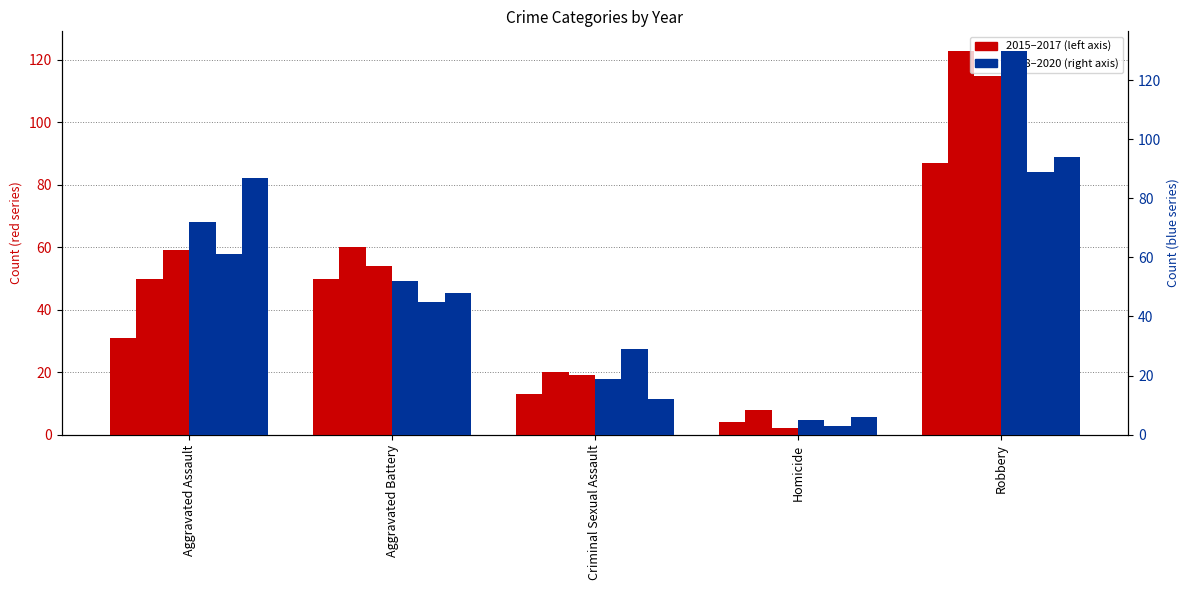

Reading left to right, what are all the values shown in this chart?

2015: 31	50	13	4	87
2016: 50	60	20	8	123
2017: 59	54	19	2	115
2018: 72	52	19	5	130
2019: 61	45	29	3	89
2020: 87	48	12	6	94